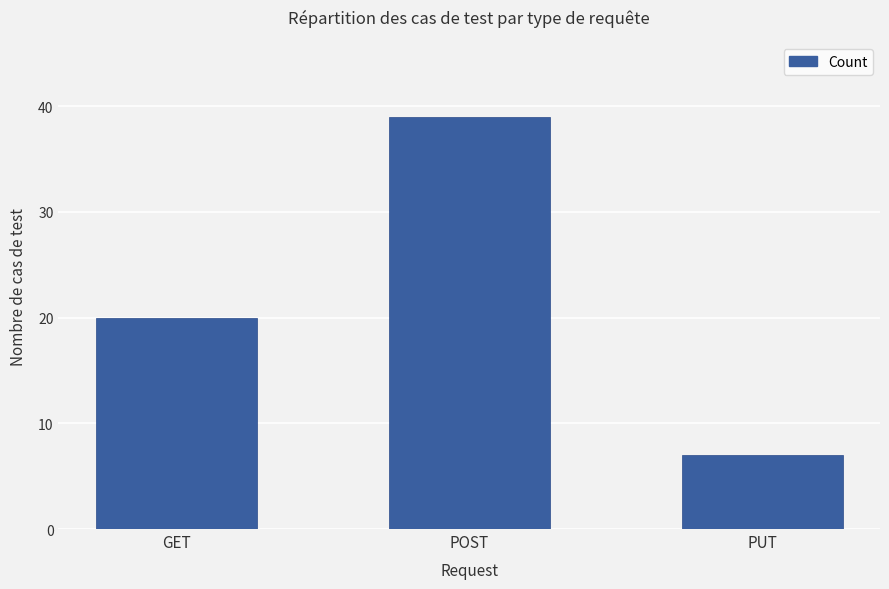

Are the bars grouped side by side (vs. stacked)?

No